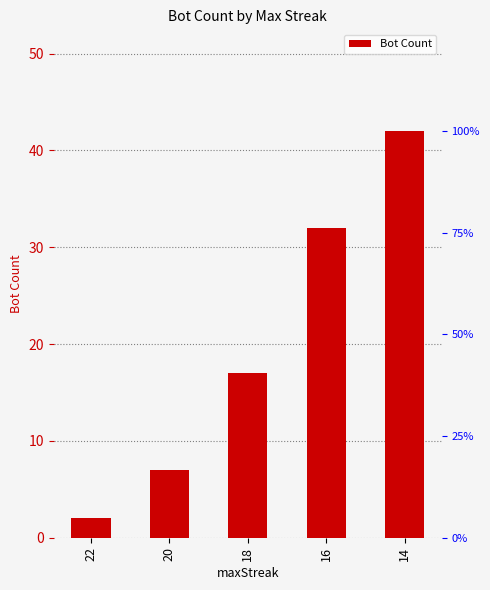

Rank the categories by value from highest to lowest.

14, 16, 18, 20, 22